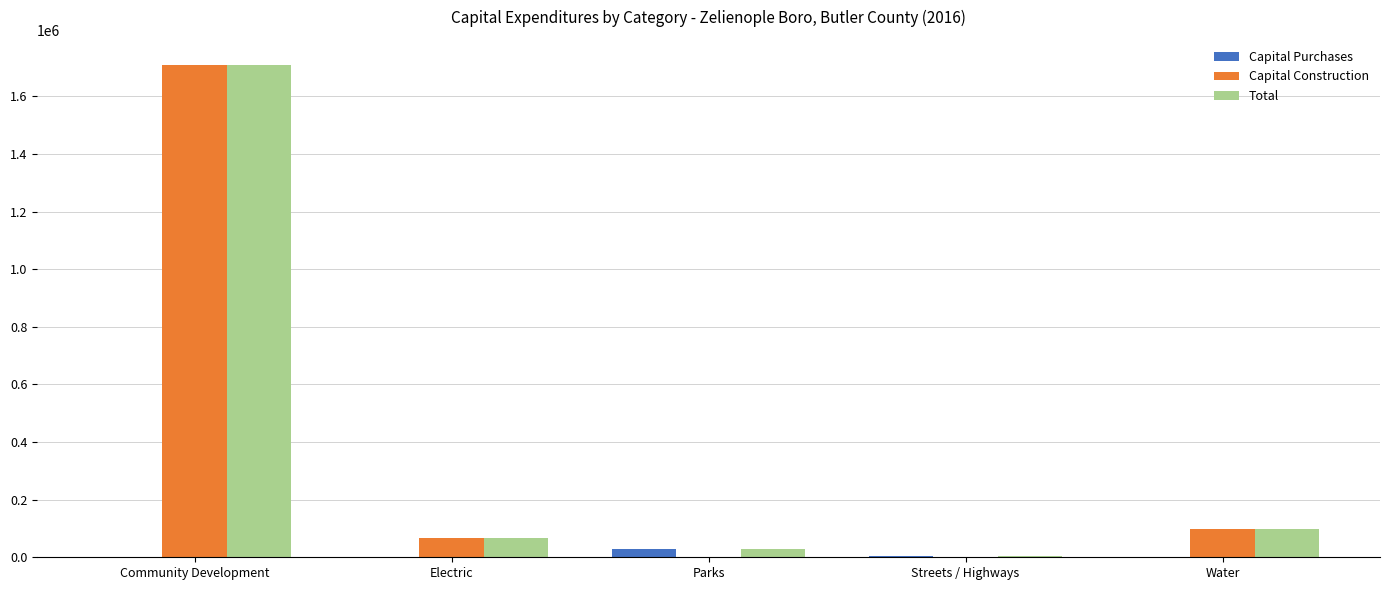

Count the number of categories in the chart.

5